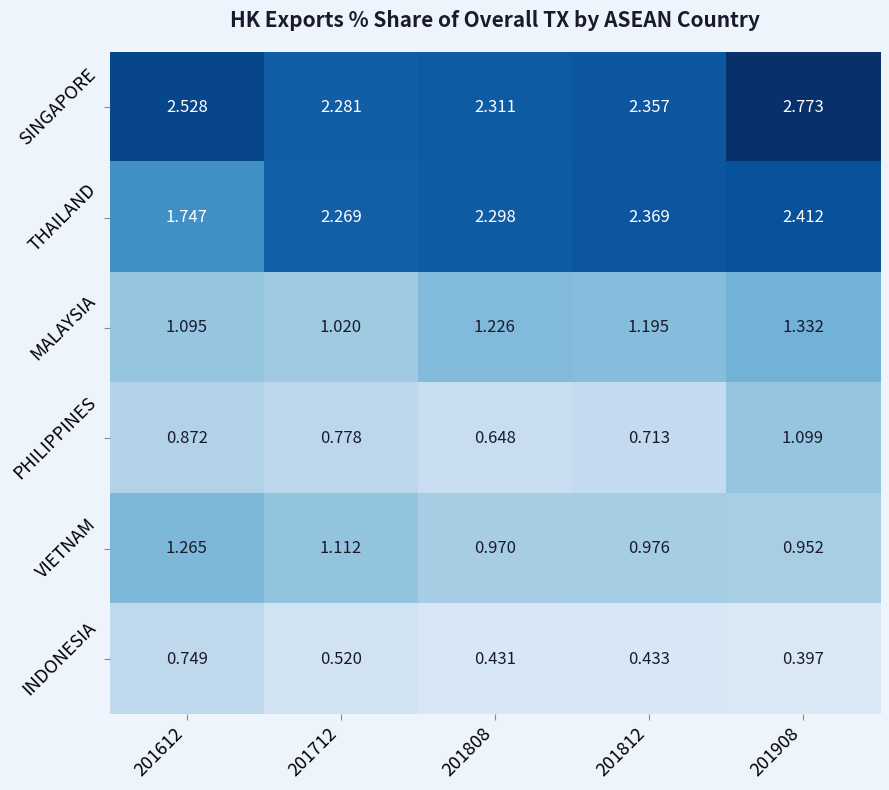

Is the value of PHILIPPINES at 201908 greater than the value of INDONESIA at 201908?

Yes